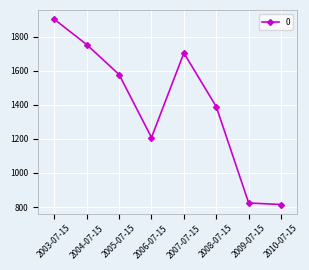

The value at 2003-07-15 is 1902.8. True or false?

True